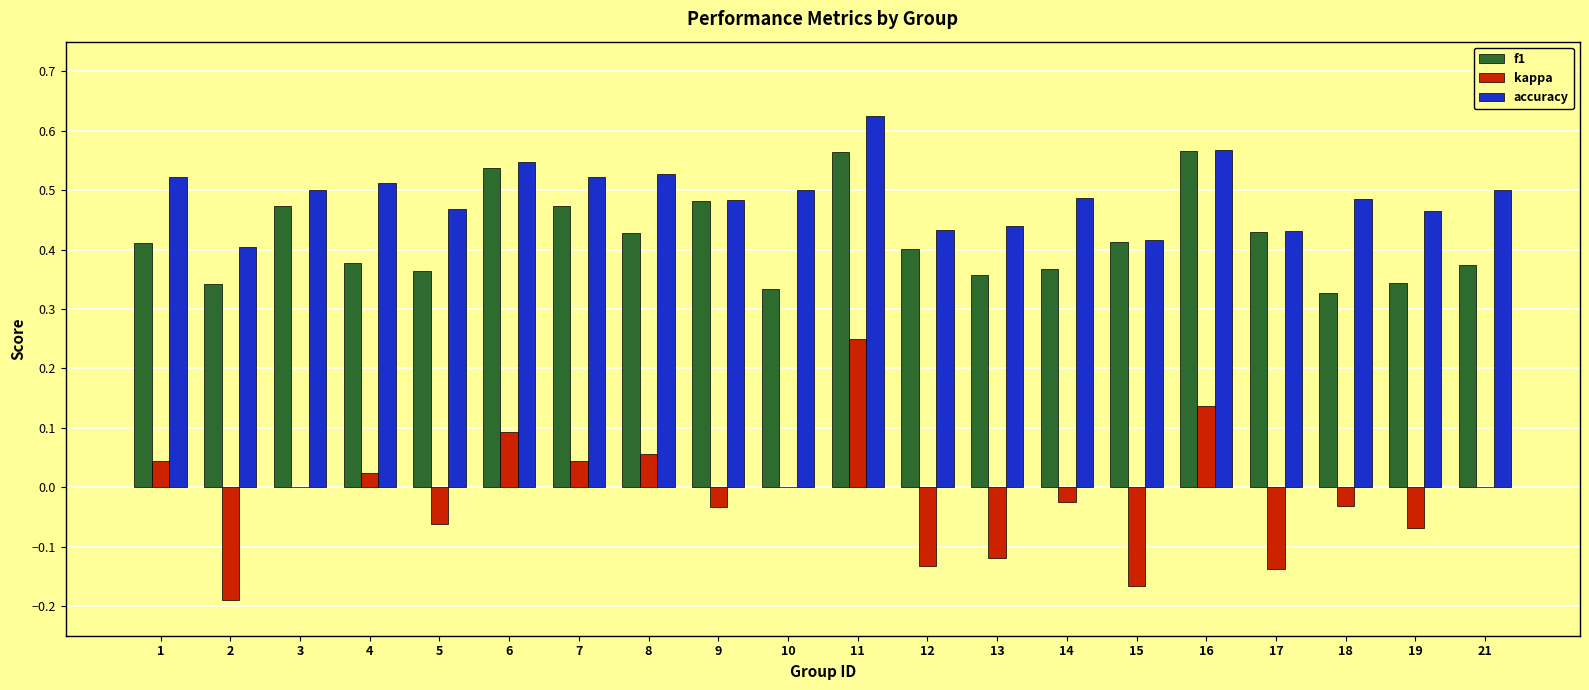

At which label does kappa reach its peak?

11